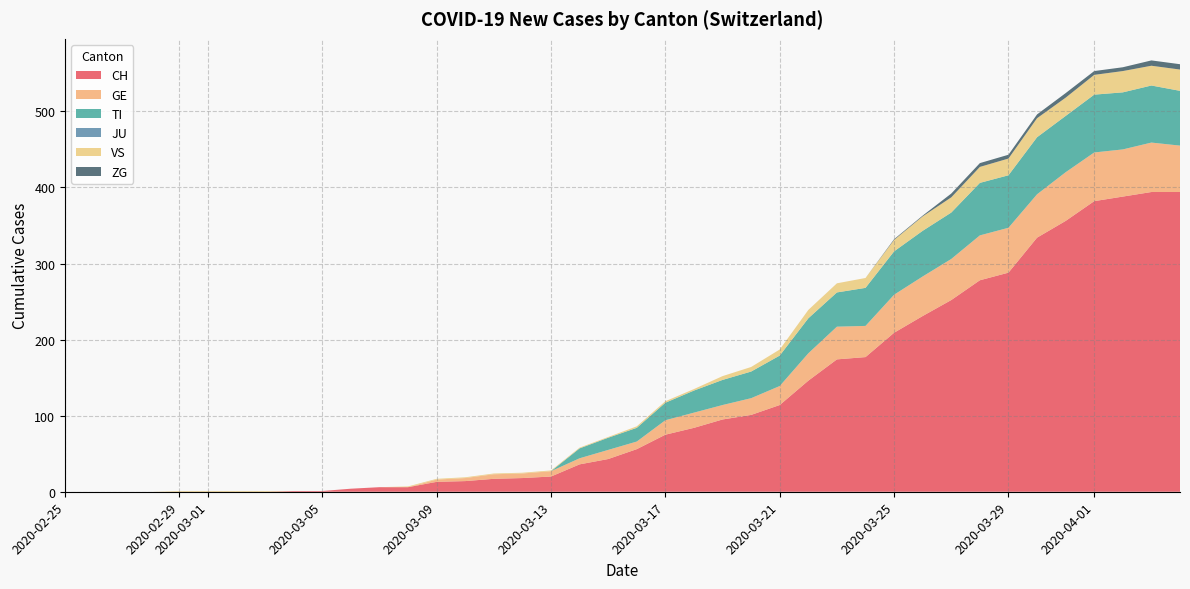

What is the highest value of the CH series?

394